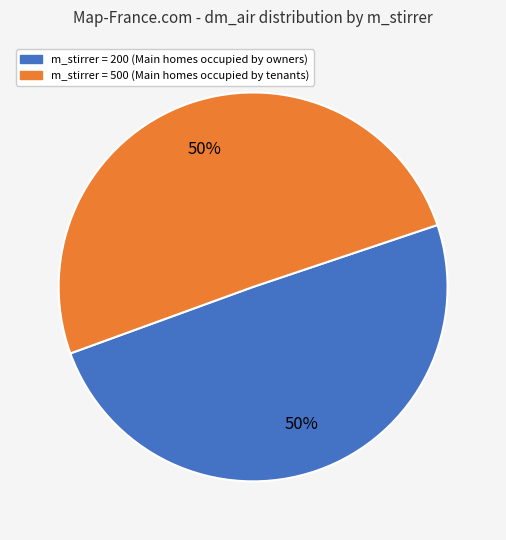

To the nearest percent, what is the average slice percentage?

50%